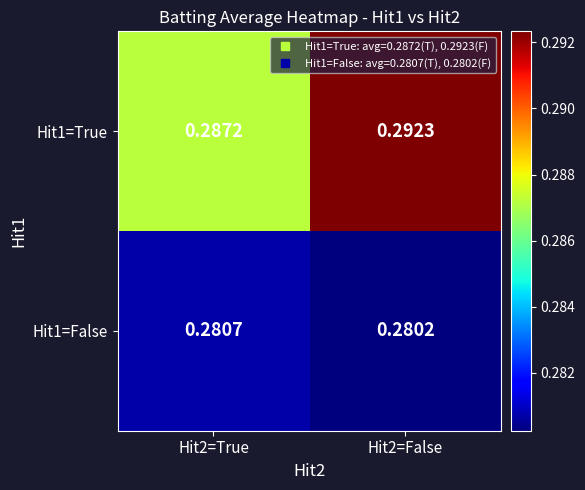

Which series changed the most between Hit2=True and Hit2=False?

Hit1=True